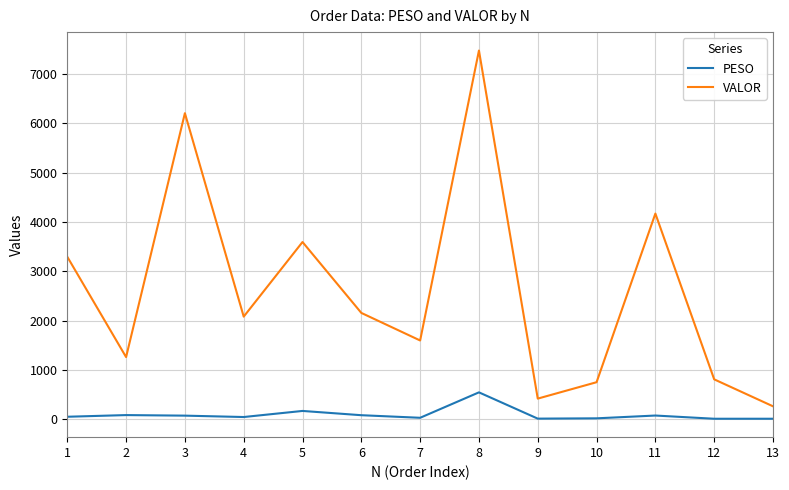

What is the difference between the VALOR values at 4 and 1?

1214.6